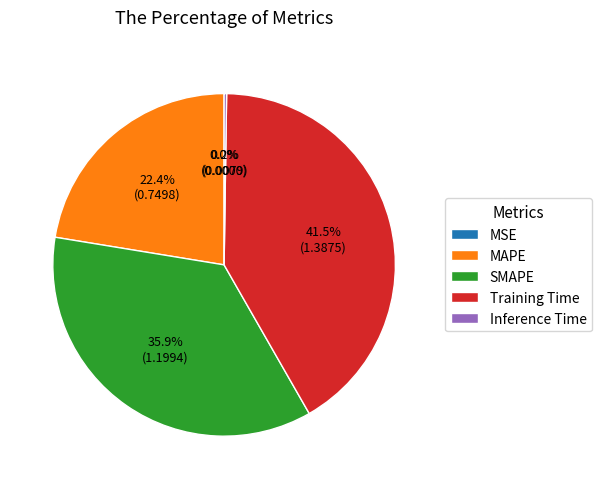

Which category has the biggest portion of the pie?

Training Time